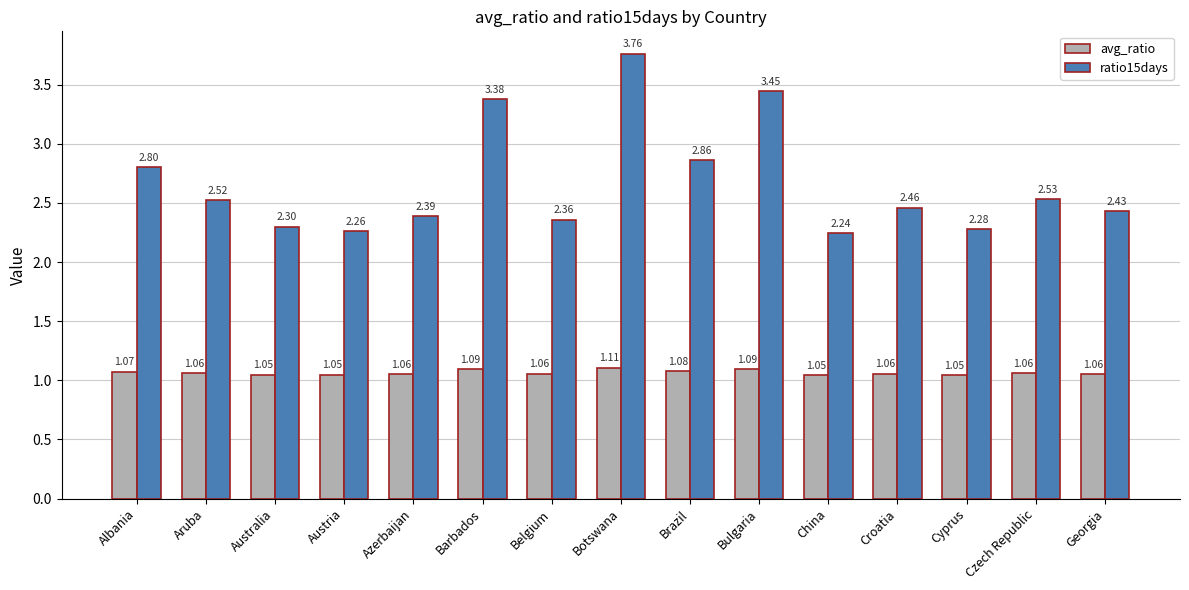

What is the spread (max minus min) of values at Croatia?

1.4